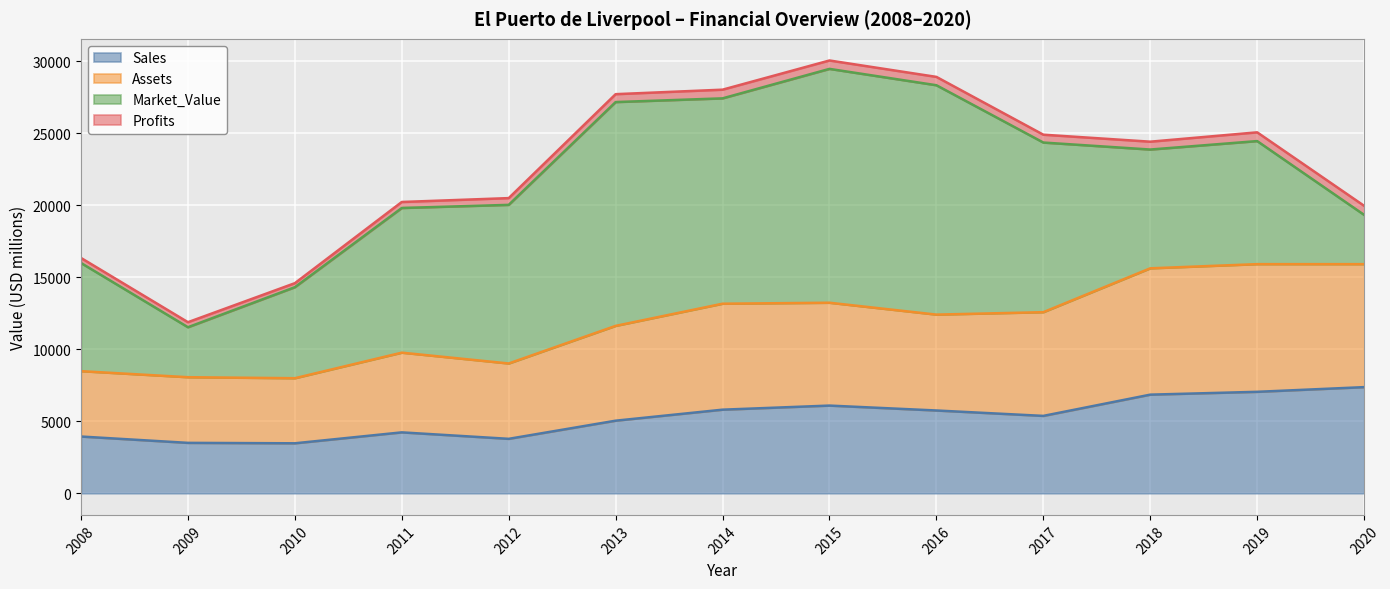

The value of Sales at 2014 is 5805.0. True or false?

True